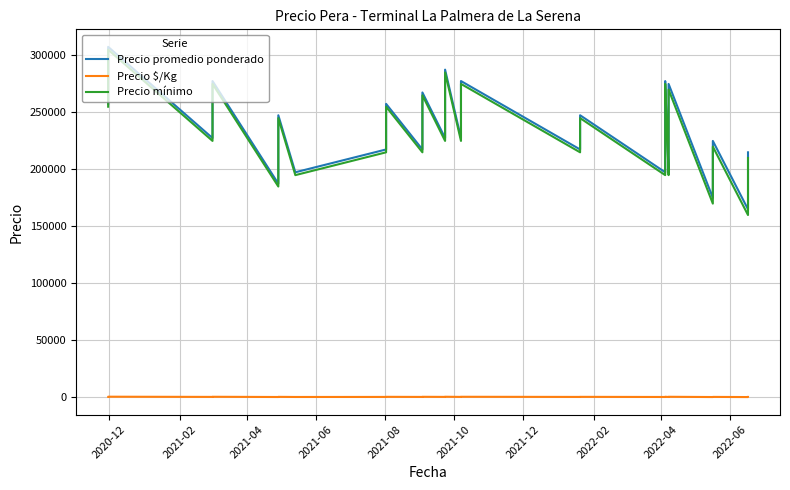

Is the value of Precio promedio ponderado at 2021-04 greater than the value of Precio mínimo at 2021-02?

No